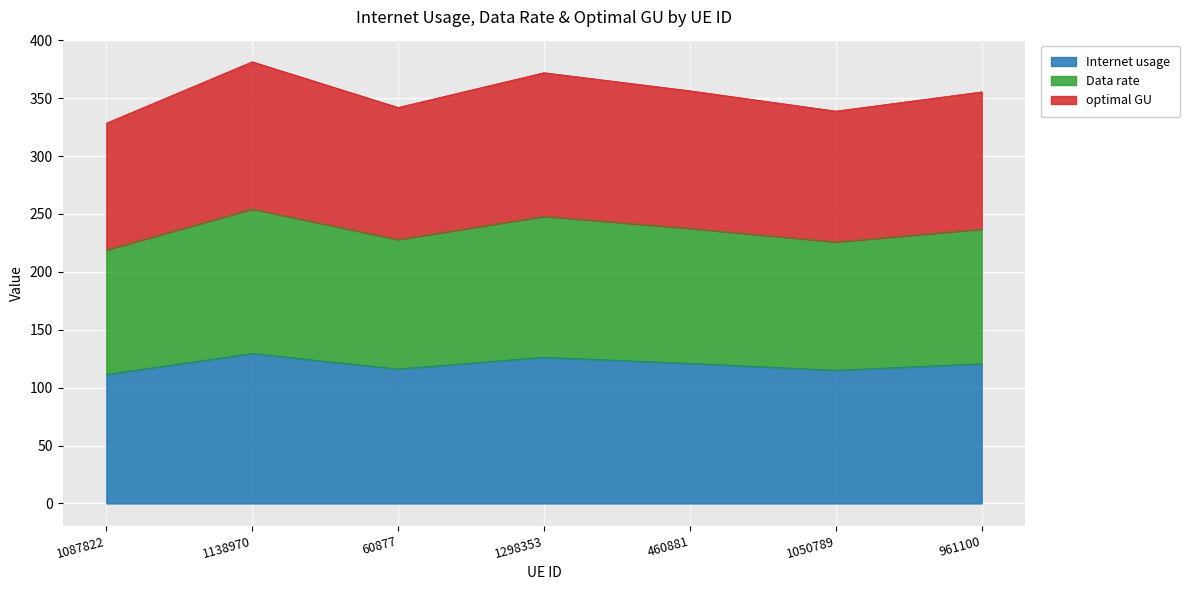

What is the total value across all series at 1050789?

338.8